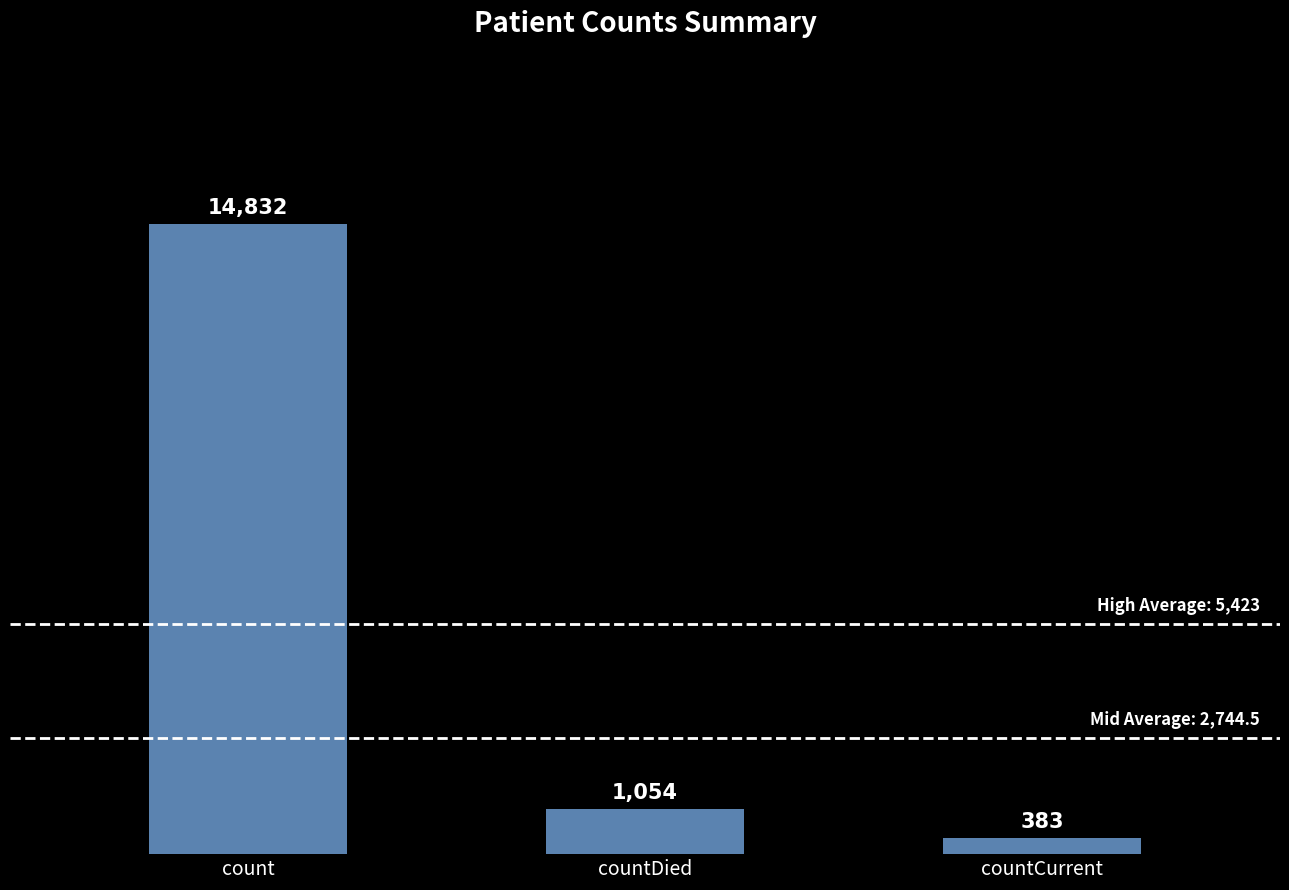

What position from the right is countCurrent?

1